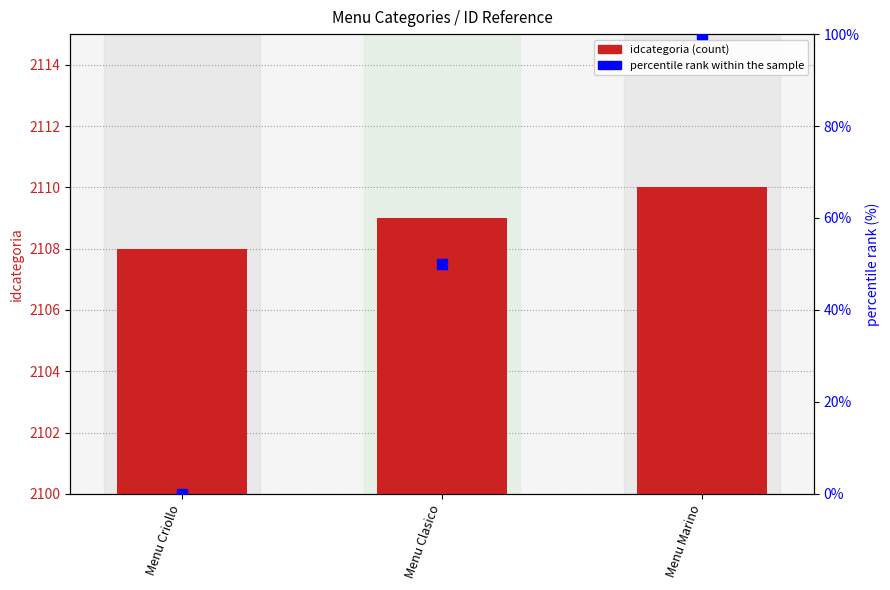

Which series contains the lowest Y value?

percentile rank within the sample